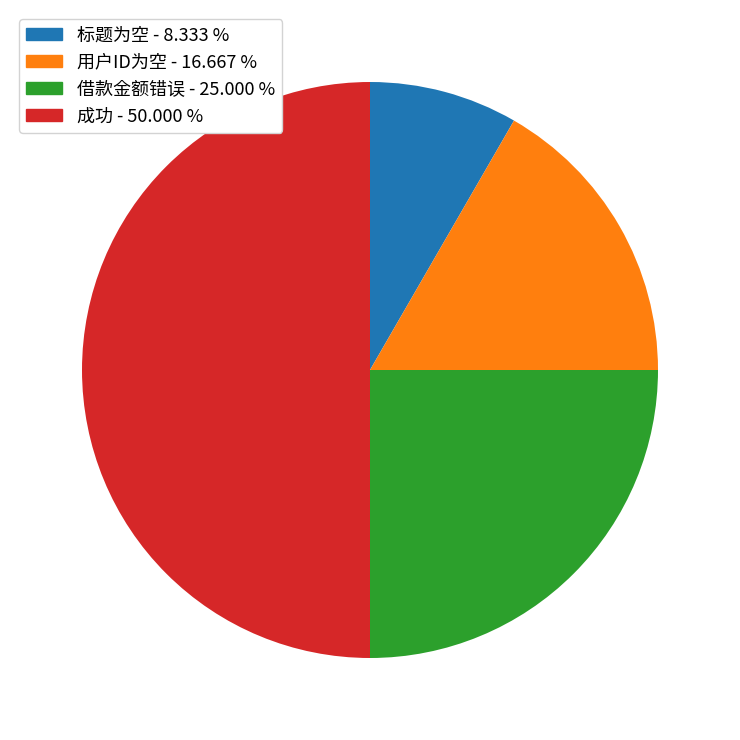

Does 借款金额错误 represent more than half of the total?

No